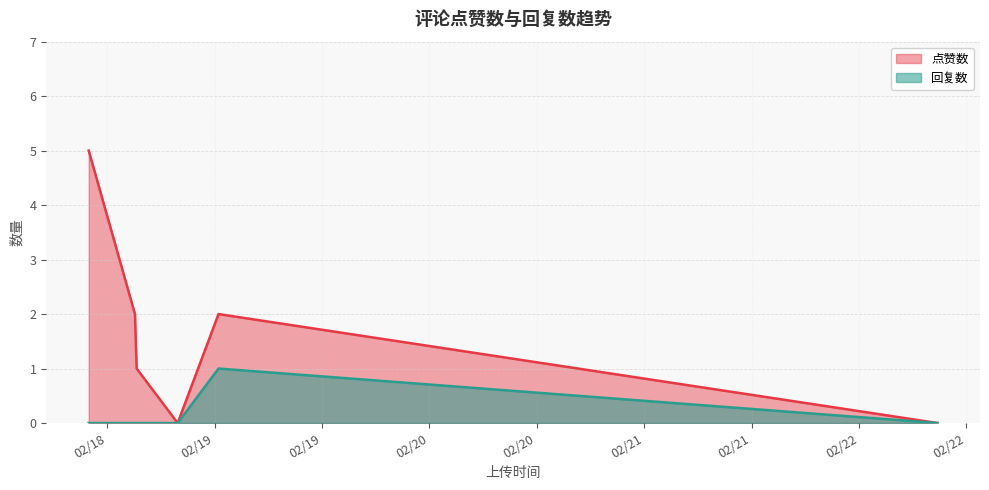

What is the sum of the 回复数 values at 1676749981 and 1676766405?

1